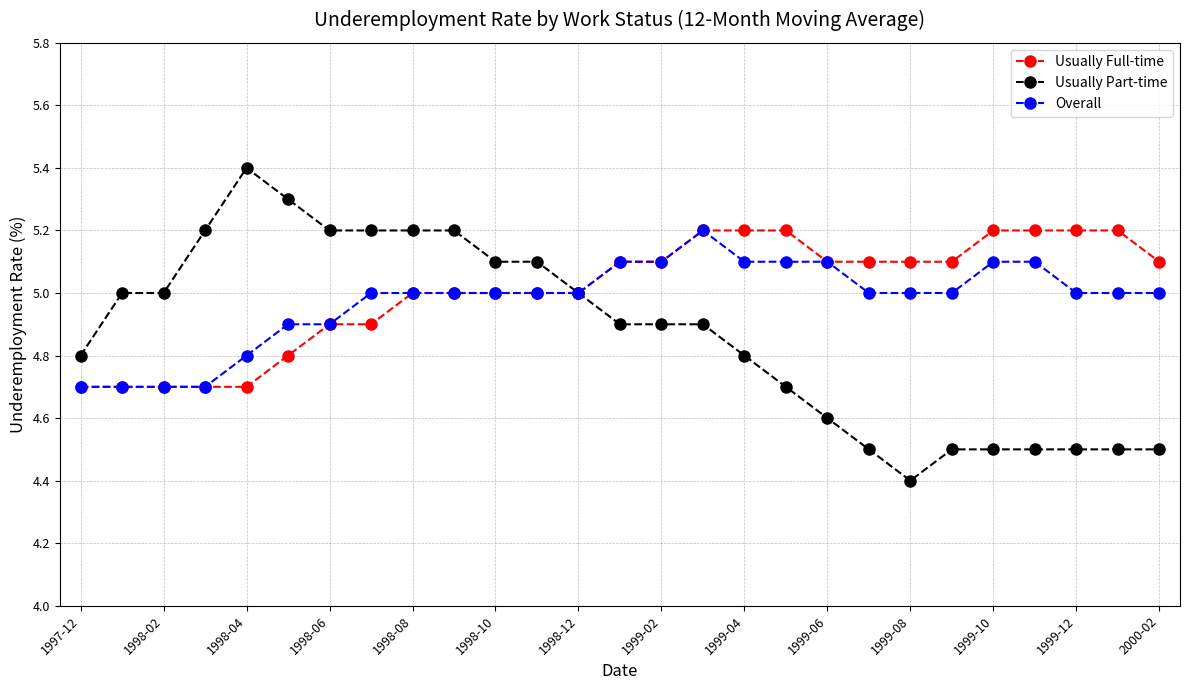

How many categories are shown in the chart?

27